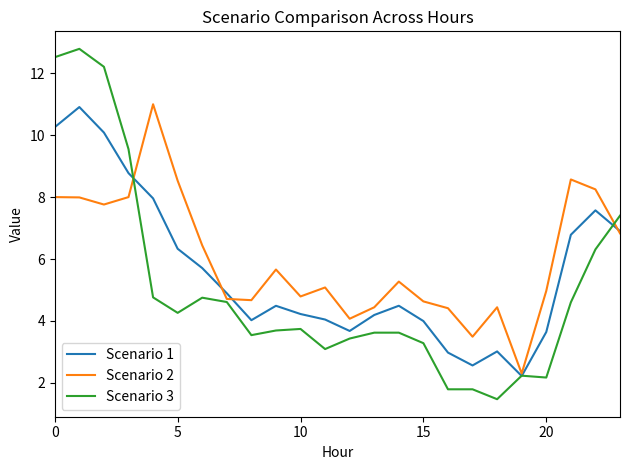

What is the minimum value for Scenario 2?

2.3